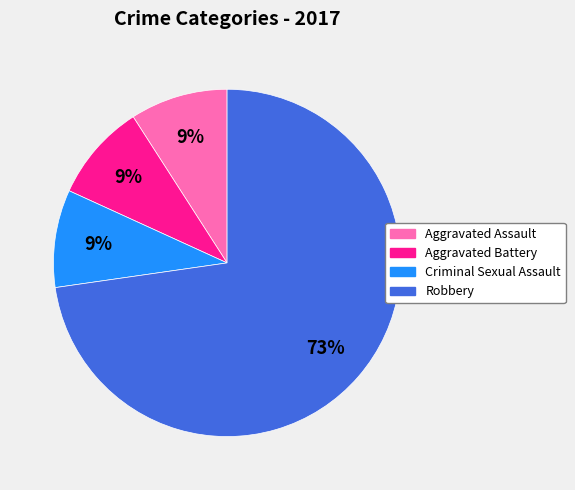

How many slices are in this pie chart?

4